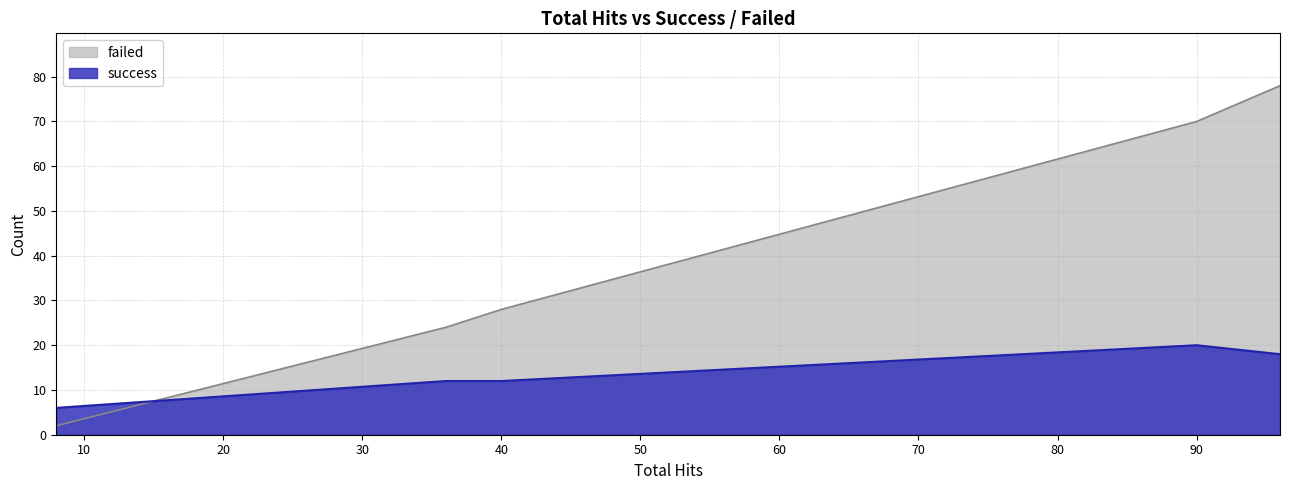

What is the value of the failed point at the 3rd from the left?

28